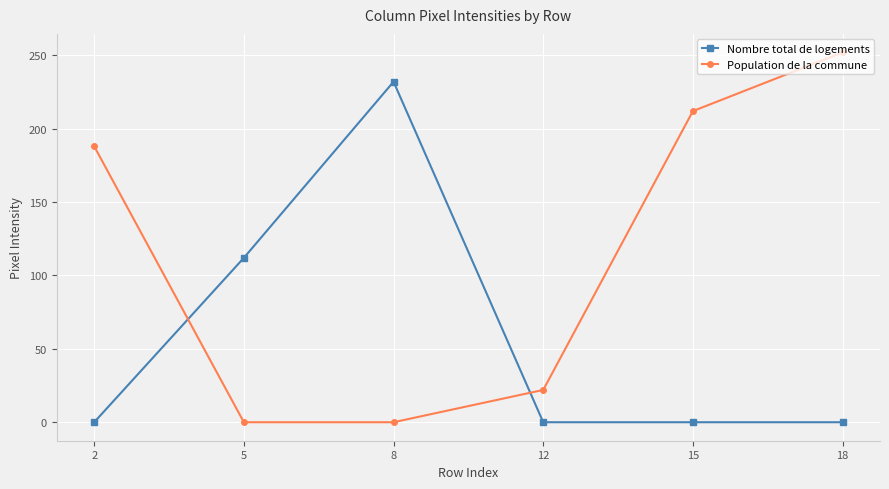

True or false: Population de la commune has a value of 212 at 15.

True